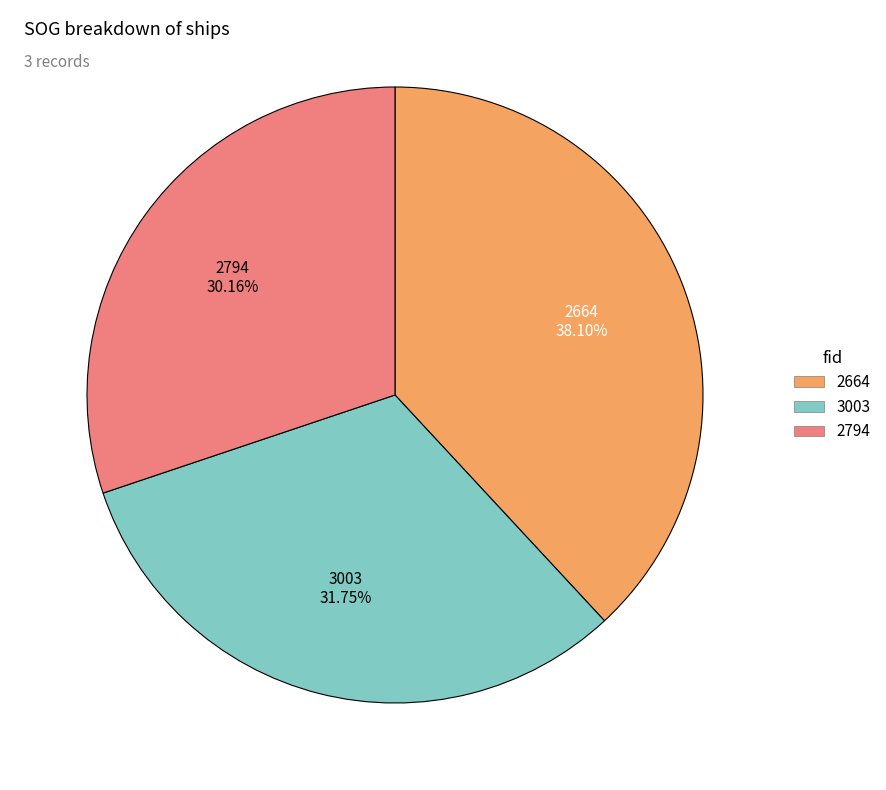

Approximately how many times larger is the value at 3003 compared to 2794?

1.1